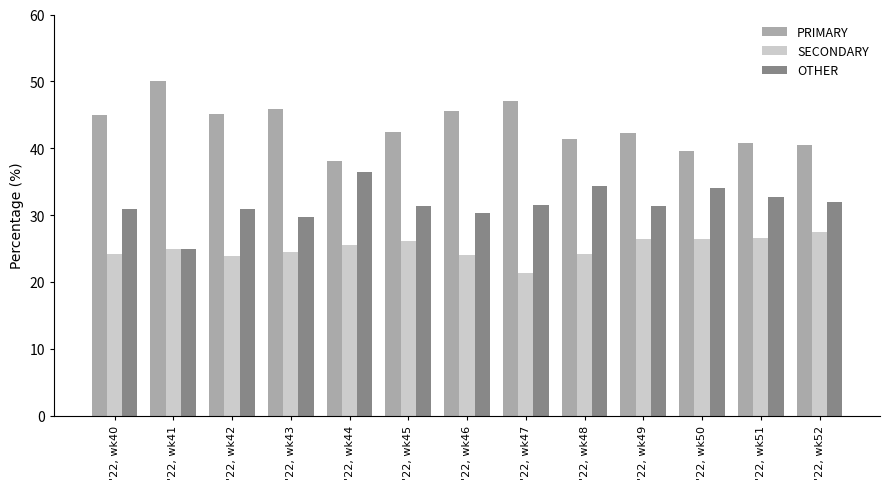

The value of OTHER at '22, wk52 is 31.9. True or false?

True